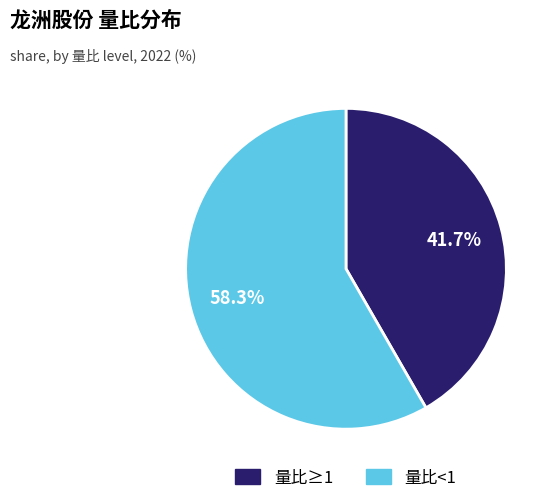

Count the number of slices in the pie.

2